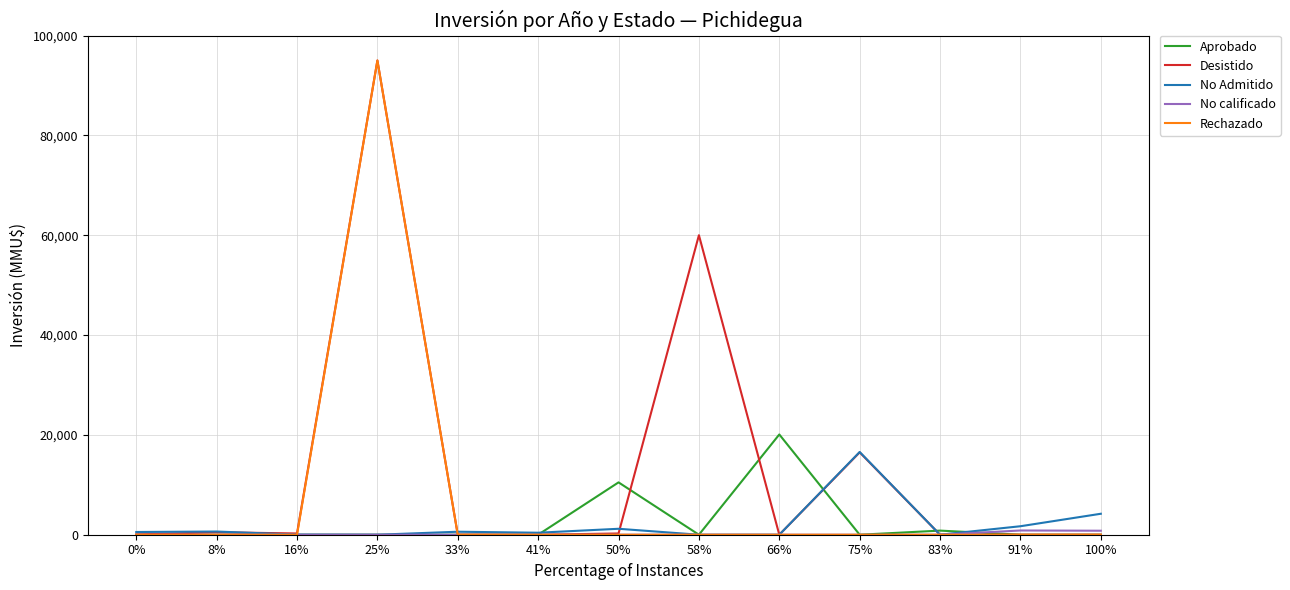

The value of Aprobado at 66% is 32346. True or false?

False